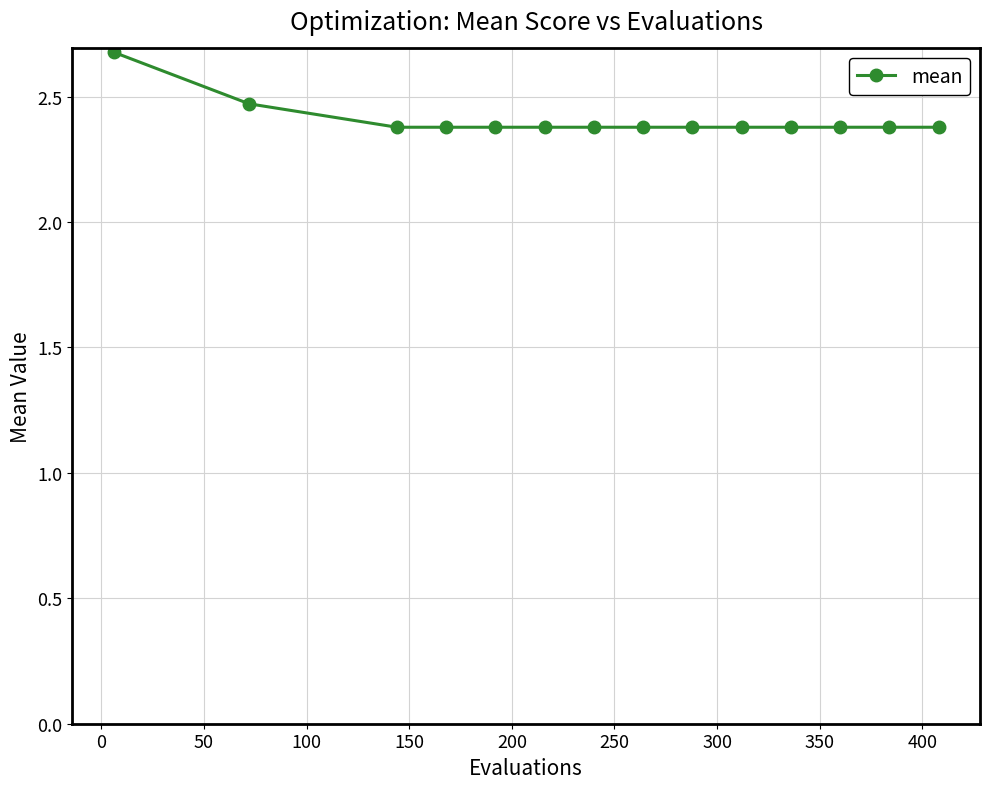

What is the value of the 1st point from the left?

2.7